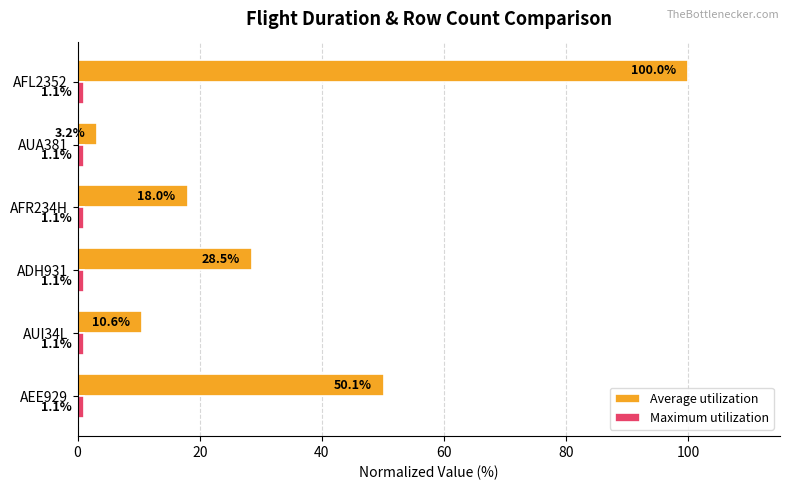

How many categories are shown in the chart?

6